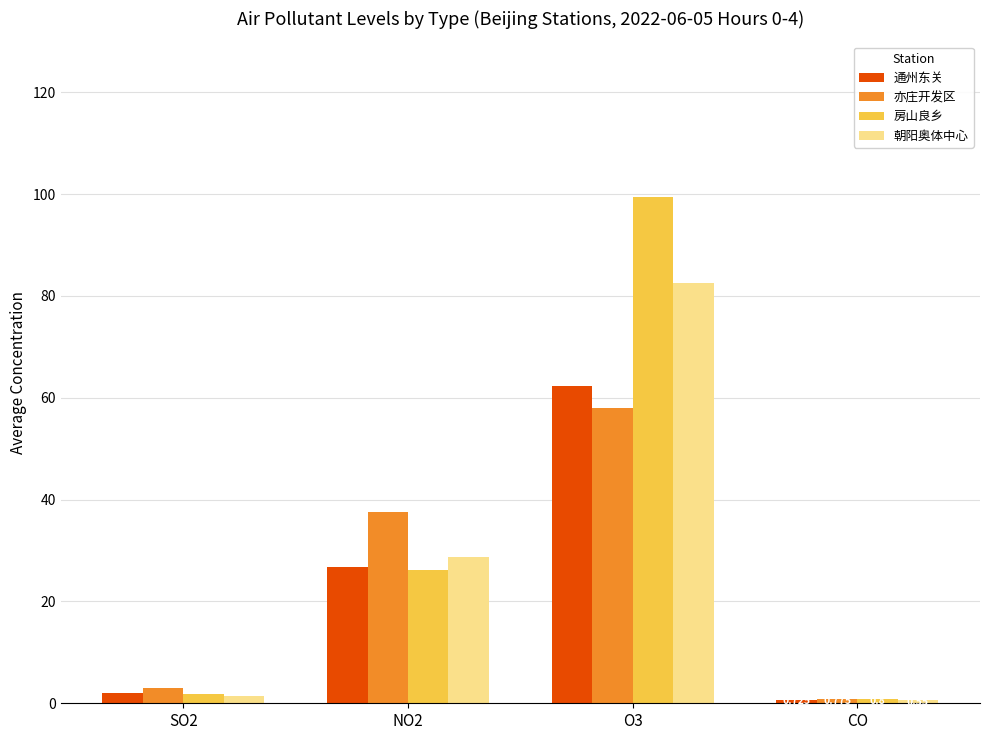

How many groups of bars are there?

4